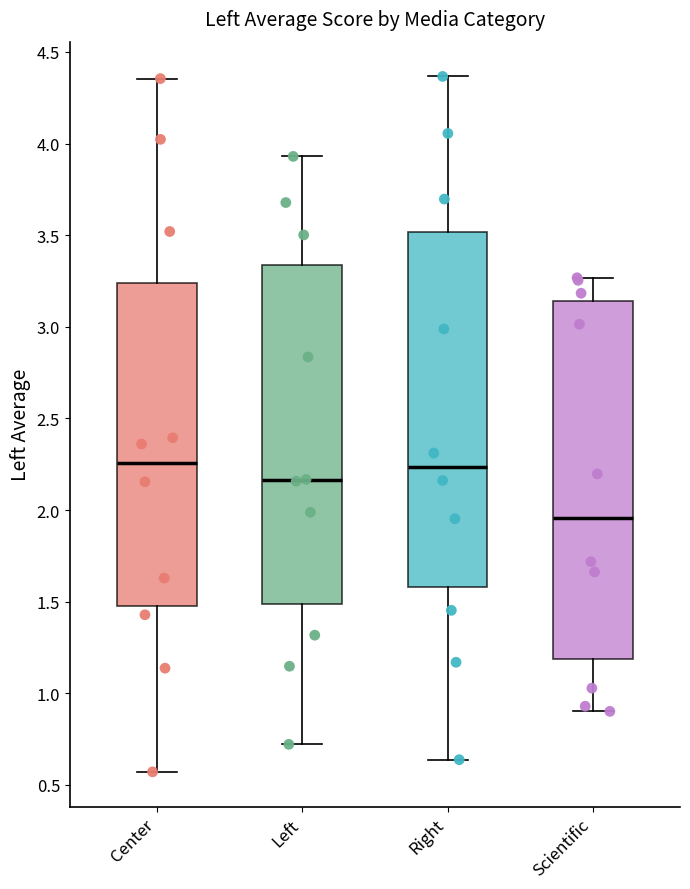

Reading left to right, read every box against the y-axis: the position of its median line, the range the box covers, and the ends of its whiskers. The values are not printed on the chart, so give them approximately, as read against the axis.

Center: median 2.25, box 1.50 to 3.25, whiskers 0.55 to 4.35
Left: median 2.15, box 1.50 to 3.35, whiskers 0.70 to 3.95
Right: median 2.25, box 1.60 to 3.50, whiskers 0.65 to 4.35
Scientific: median 1.95, box 1.20 to 3.15, whiskers 0.90 to 3.25